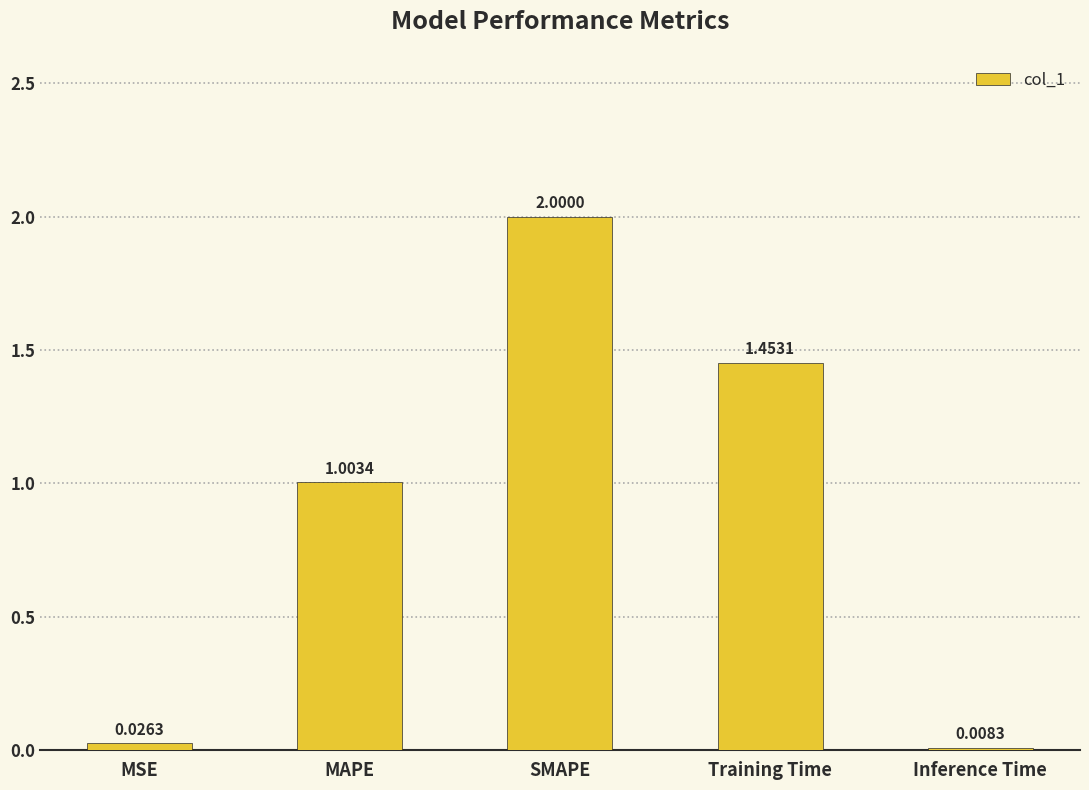

At which label is the value closest to 1?

MAPE